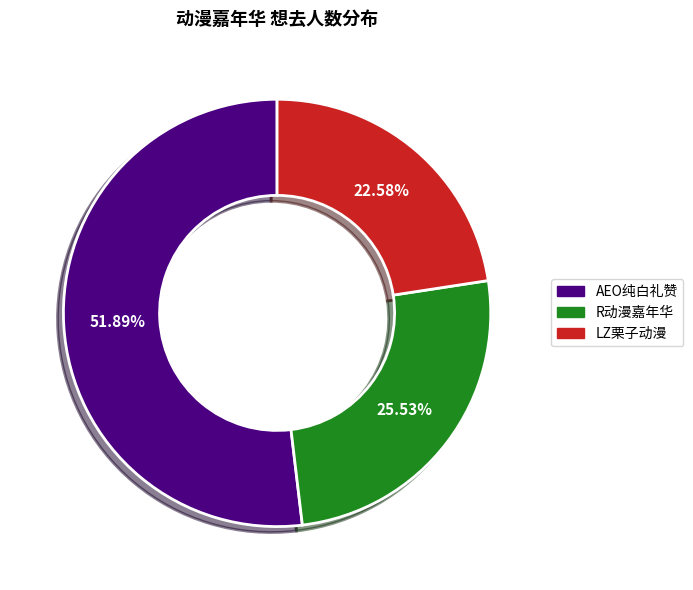

Is there any slice that represents more than half of the pie?

Yes